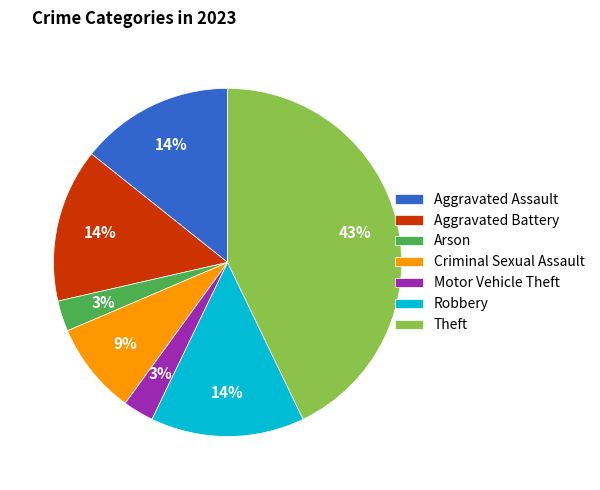

To the nearest percent, what is the difference between the largest and smallest slice percentages?

40%